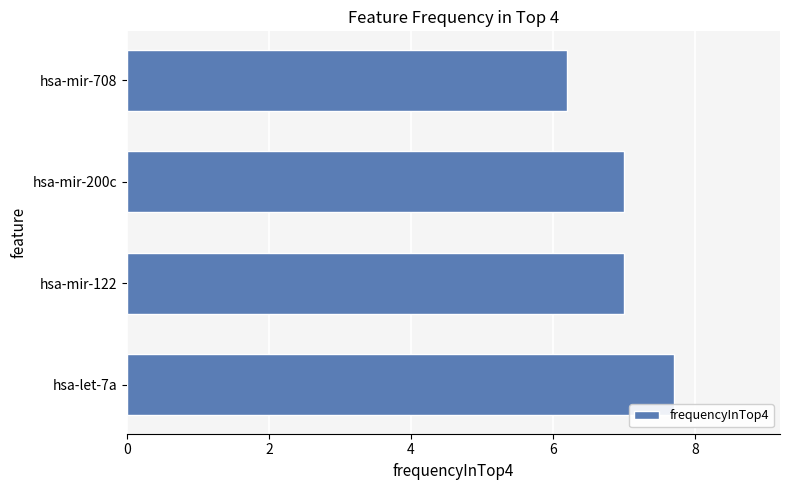

How many data points does each series have?

4